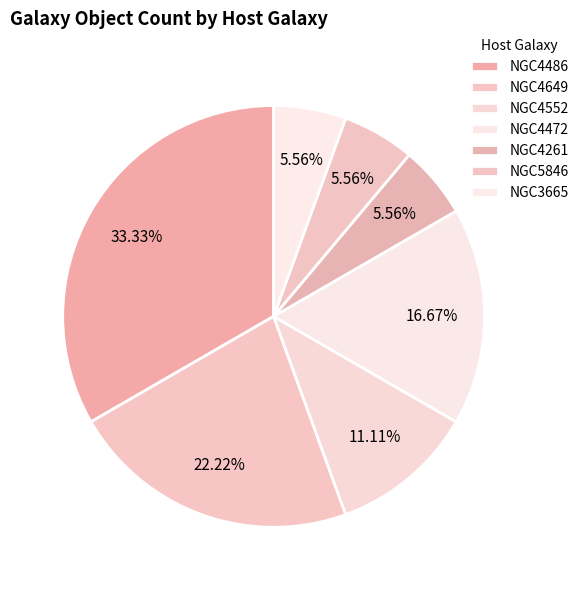

What is the smallest slice in the pie chart?

NGC4261